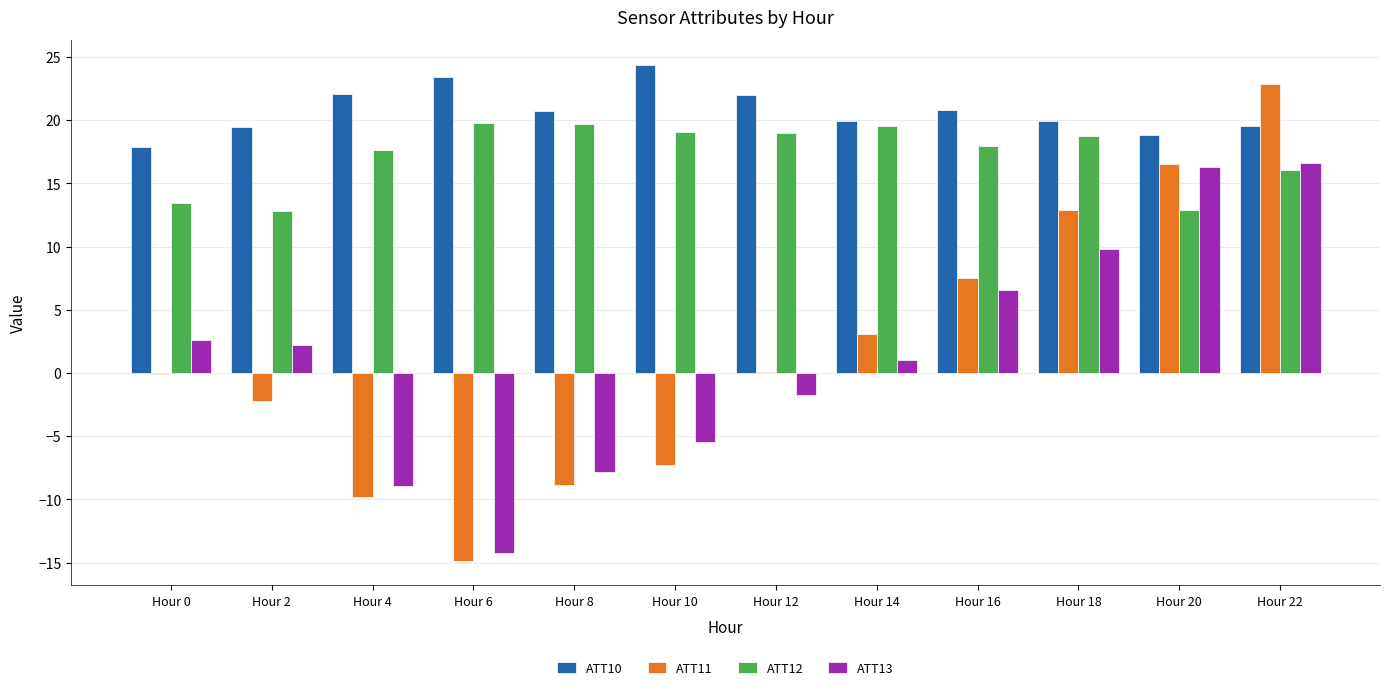

Where does the ATT13 series first go above 2?

Hour 0